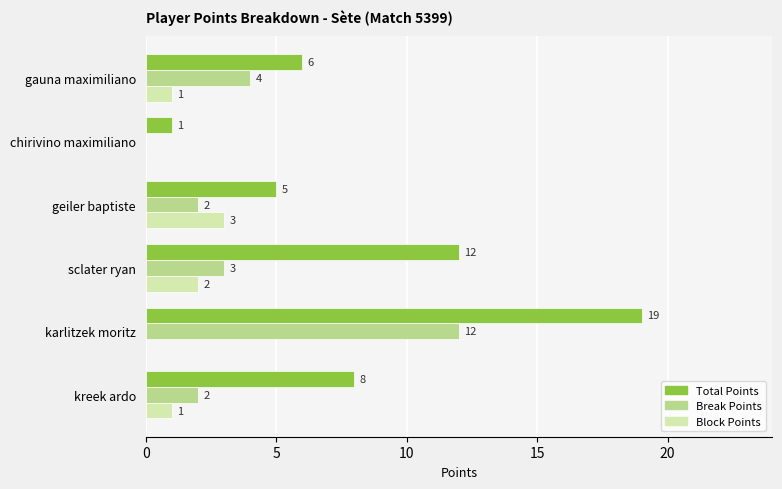

What is the sum of the Total Points values at gauna maximiliano and geiler baptiste?

11